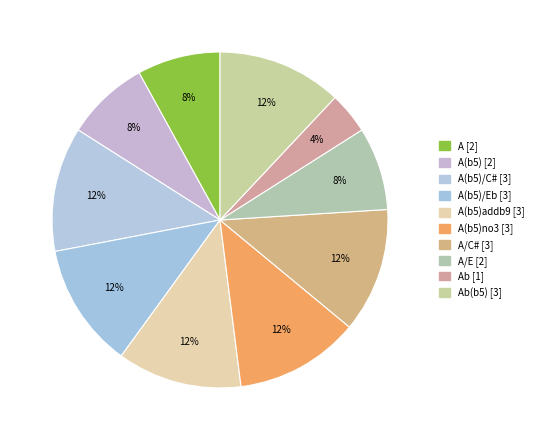

Count the number of slices in the pie.

10